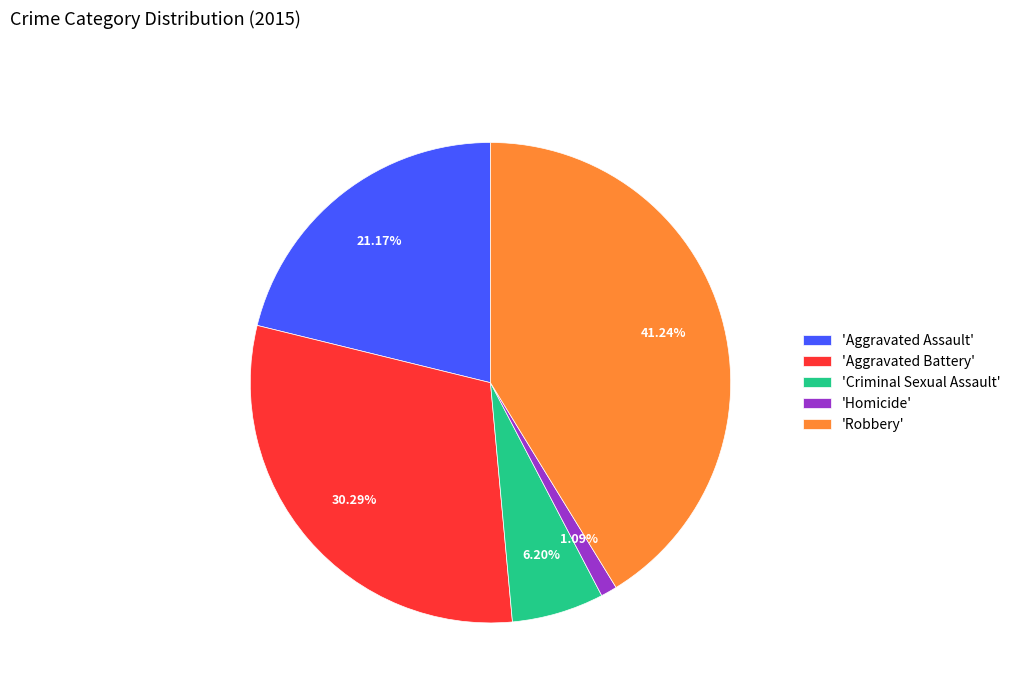

Do 'Aggravated Battery' and 'Homicide' together represent more than half of the pie?

No